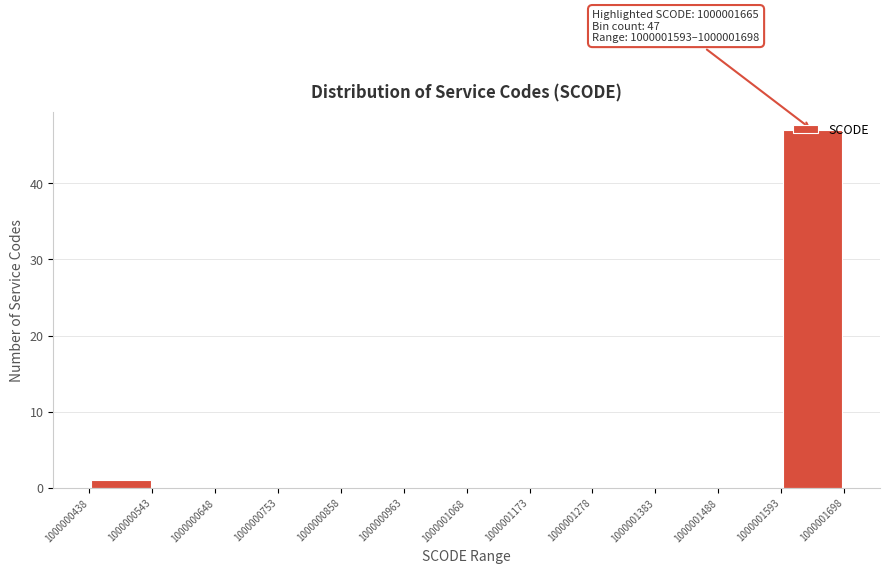

Over which range of the x-axis is the bar tallest?

1000001593 to 1000001698